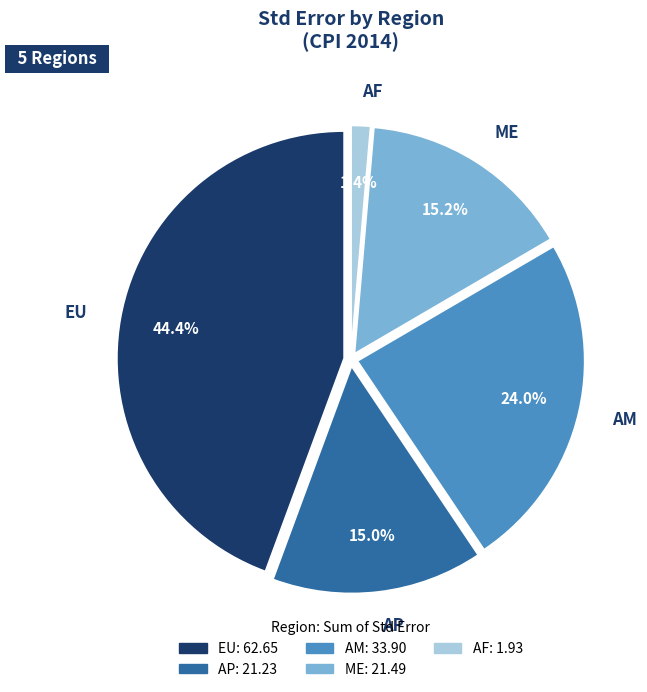

What percentage is the ME slice, to the nearest percent?

15%